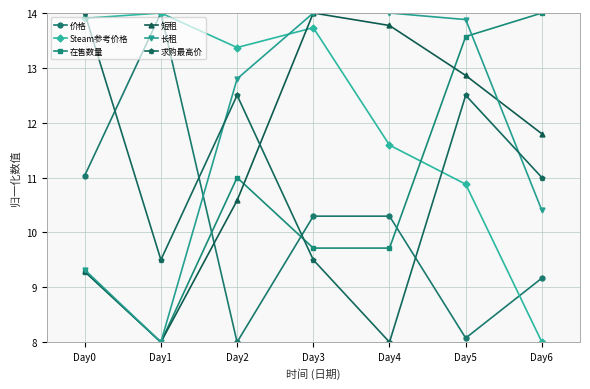

What is the total value across all series at Day5?

71.8